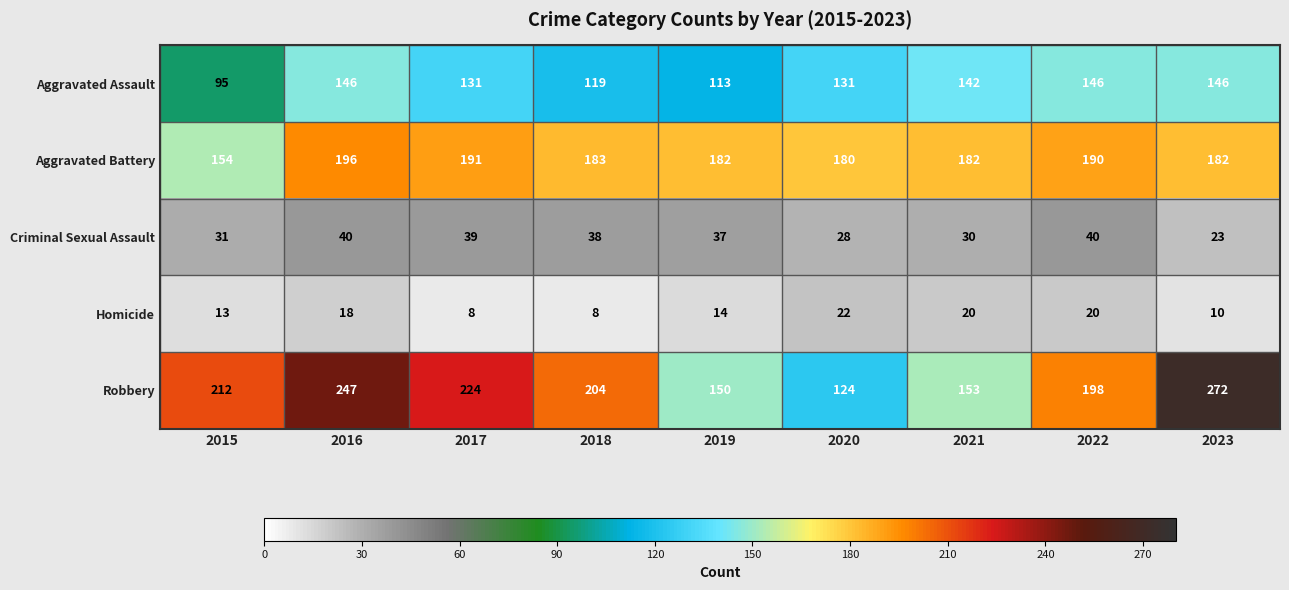

What is the sum of the Robbery values at 2015 and 2022?

410